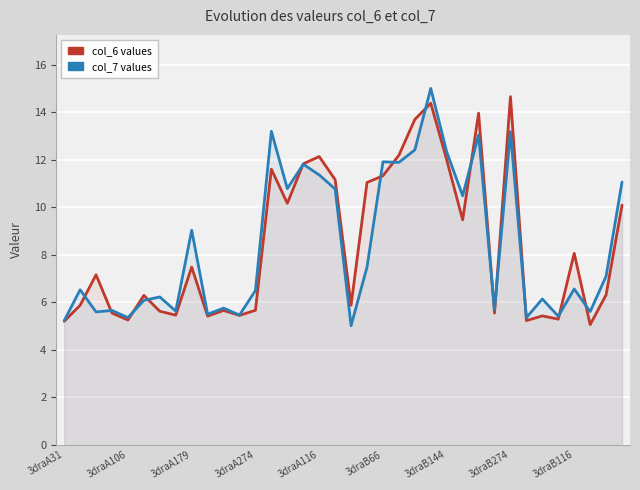

Reading left to right, list all the values displayed in this chart.

col_6: 5.2	5.9	7.2	5.5	5.3	6.3	5.6	5.5	7.5	5.4	5.7	5.4	5.7	11.6	10.2	11.8	12.1	11.2	5.9	11.0	11.3	12.2	13.7	14.4	12.0	9.5	14.0	5.5	14.7	5.2	5.4	5.3	8.1	5.1	6.3	10.1
col_7: 5.2	6.5	5.6	5.7	5.4	6.1	6.2	5.6	9.0	5.5	5.8	5.5	6.5	13.2	10.8	11.8	11.4	10.8	5.0	7.5	11.9	11.9	12.4	15.0	12.3	10.5	13.0	5.7	13.2	5.4	6.1	5.4	6.6	5.6	7.1	11.1